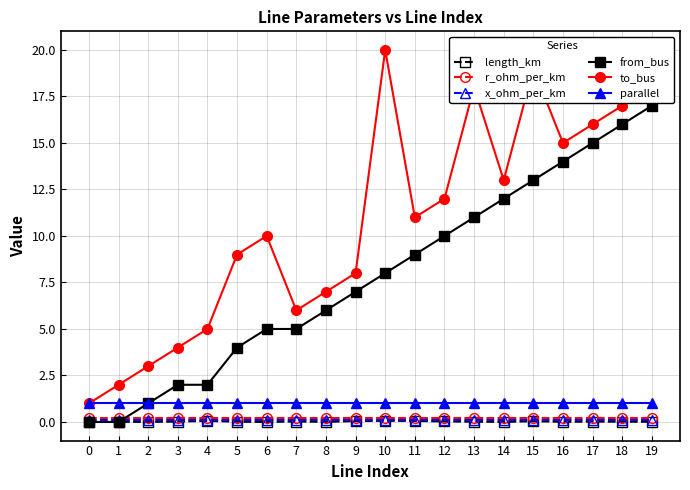

How many values in the to_bus series are below 11?

10